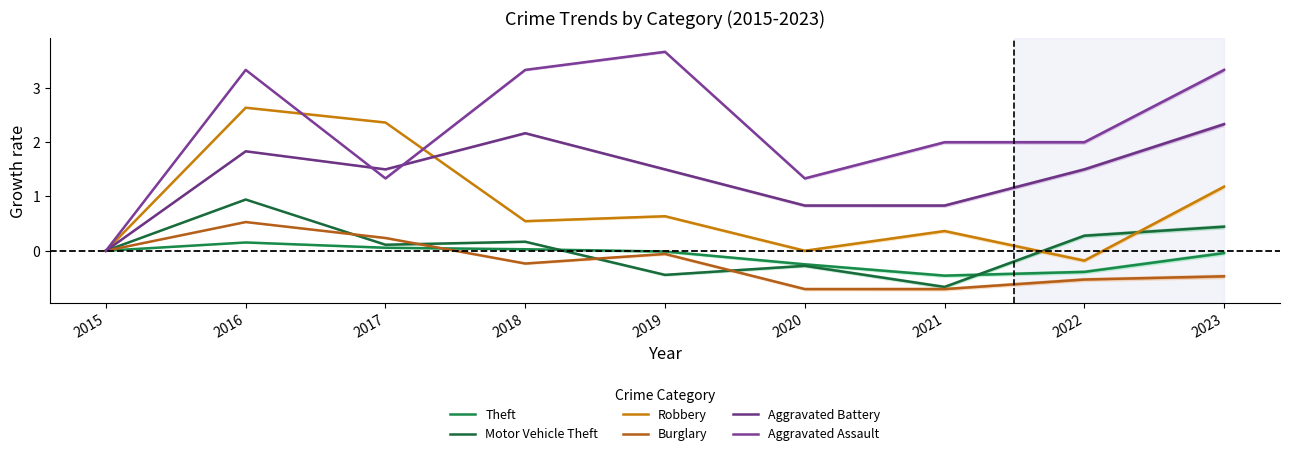

Reading right to left, extract all data points from this chart.

Theft: -0.0	-0.4	-0.5	-0.2	-0.0	0.0	0.1	0.2	0.0
Motor Vehicle Theft: 0.4	0.3	-0.7	-0.3	-0.4	0.2	0.1	0.9	0.0
Robbery: 1.2	-0.2	0.4	0.0	0.6	0.5	2.4	2.6	0.0
Burglary: -0.5	-0.5	-0.7	-0.7	-0.1	-0.2	0.2	0.5	0.0
Aggravated Battery: 2.3	1.5	0.8	0.8	1.5	2.2	1.5	1.8	0.0
Aggravated Assault: 3.3	2.0	2.0	1.3	3.7	3.3	1.3	3.3	0.0